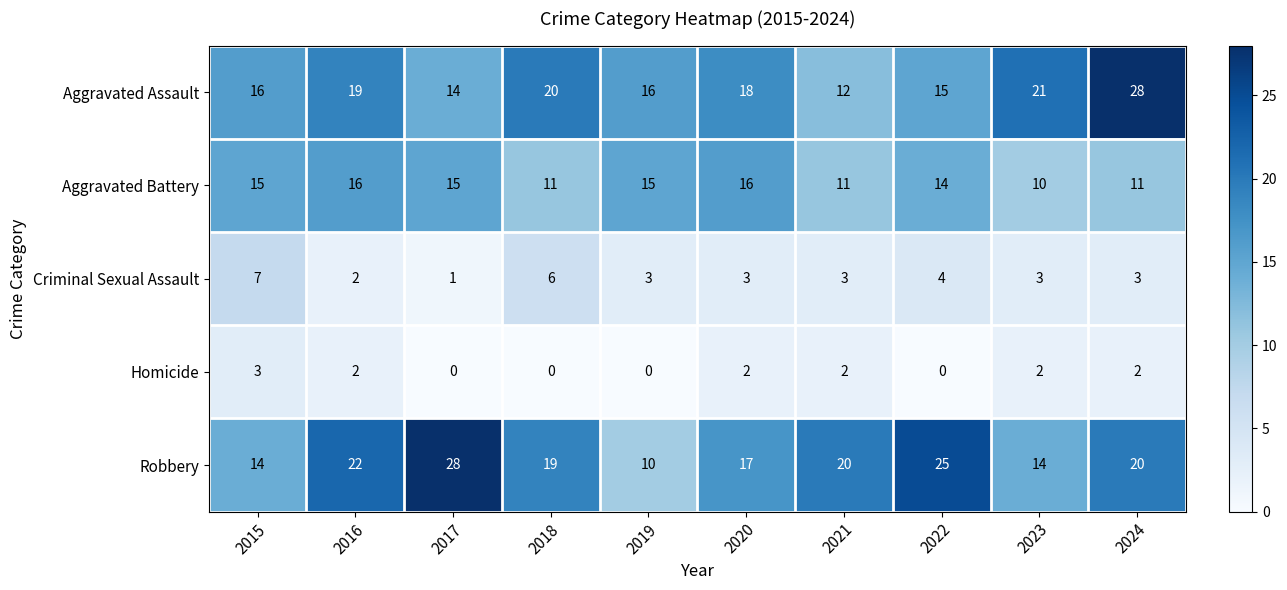

What is the difference between the highest and lowest values at 2017?

28